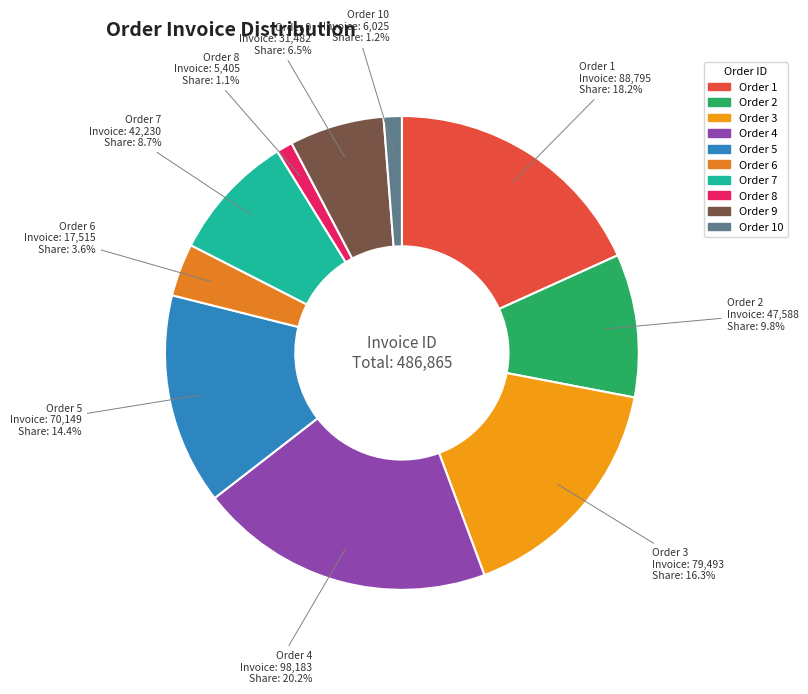

Does Order 9 represent more than half of the total?

No